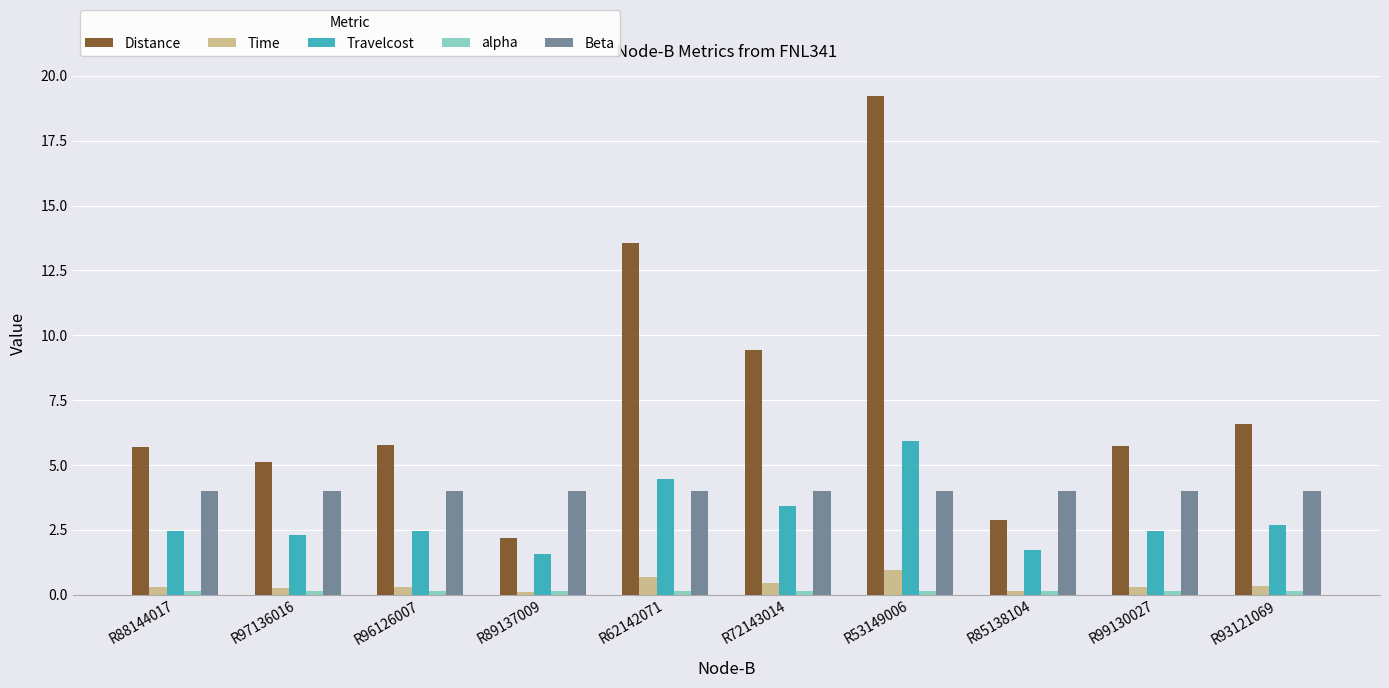

Does the chart contain any negative values?

No